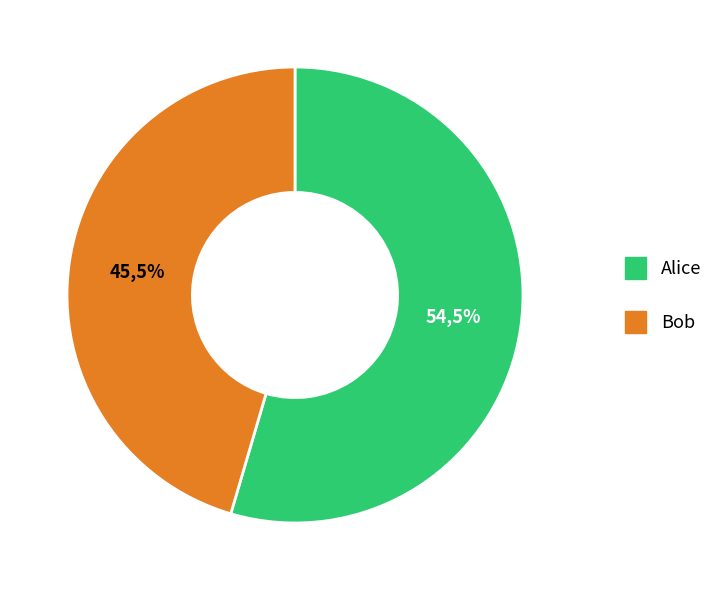

Rank the categories by value from lowest to highest.

Bob, Alice